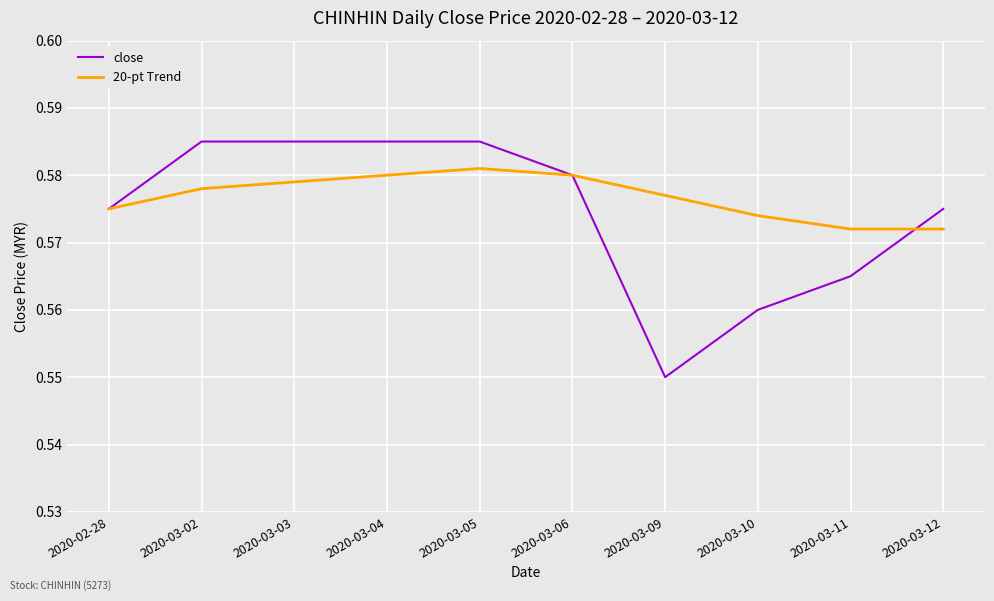

Which series has the largest total across all categories?

20-pt Trend